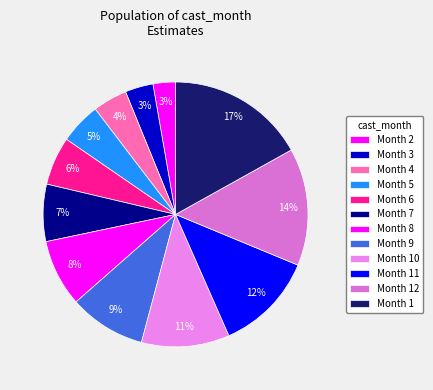

How many segments does this pie chart have?

12